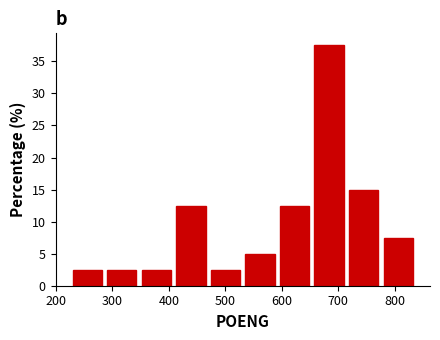

Reading left to right, list every bar in this chart as the range it spans on the x-axis followed by its height. Neither the bar edges nor the heights are printed on the chart, so give them approximately, as read against the axes.

230 to 290: 2.5
290 to 350: 2.5
350 to 410: 2.5
410 to 470: 12.5
470 to 530: 2.5
530 to 590: 5.0
590 to 650: 12.5
650 to 710: 37.5
710 to 780: 15.0
780 to 840: 7.5